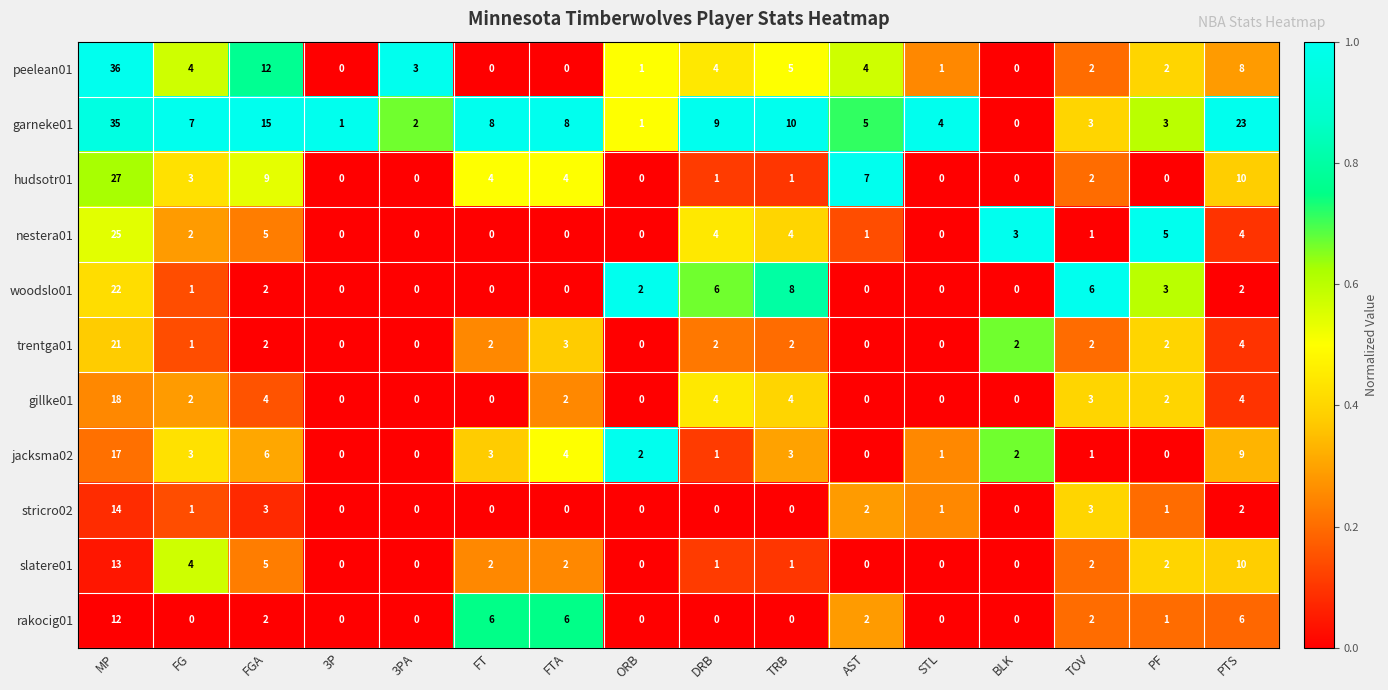

At which label does gillke01 reach its peak?

MP